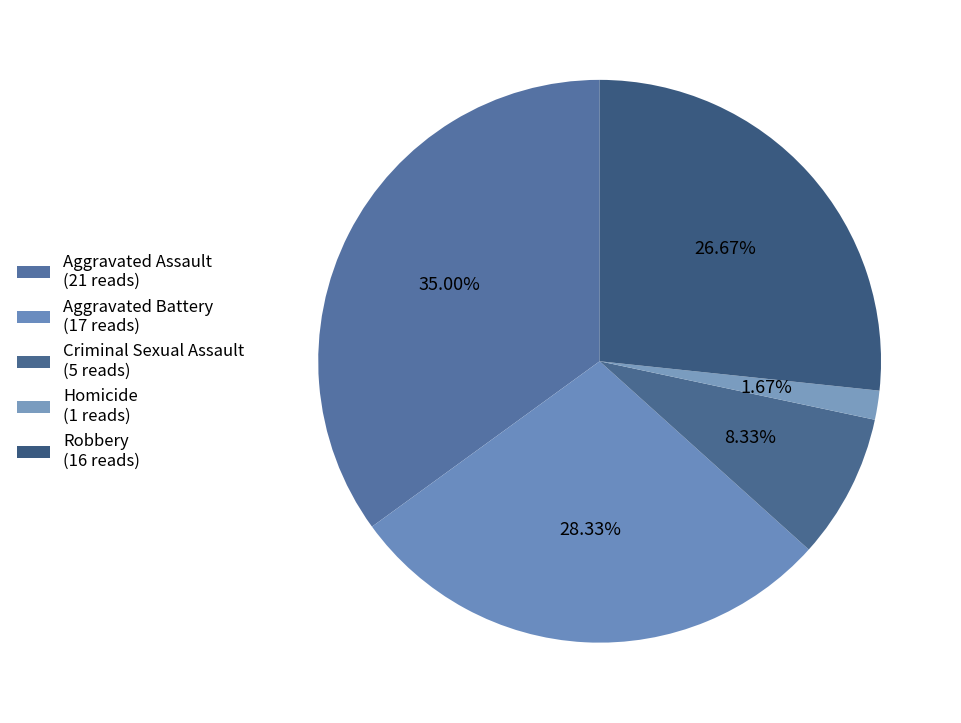

How many segments does this pie chart have?

5